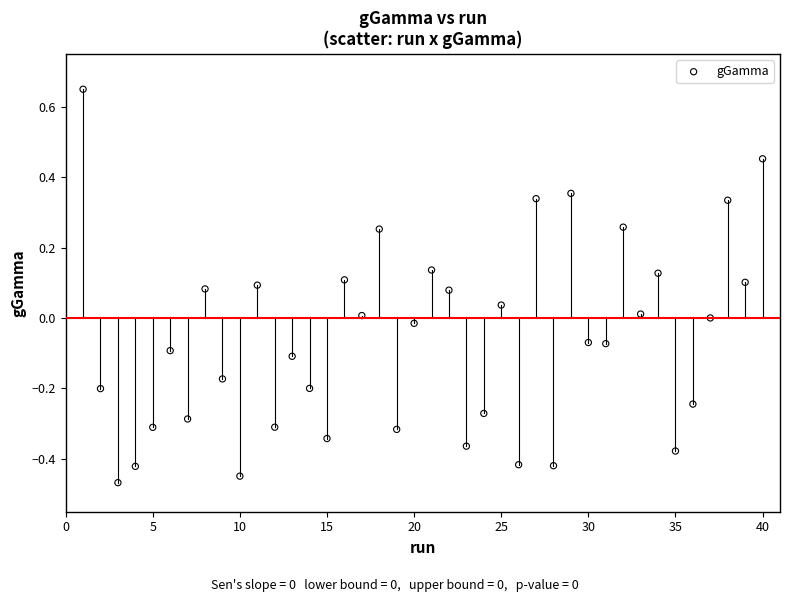

What is the range of Y values (max minus min)?

1.1